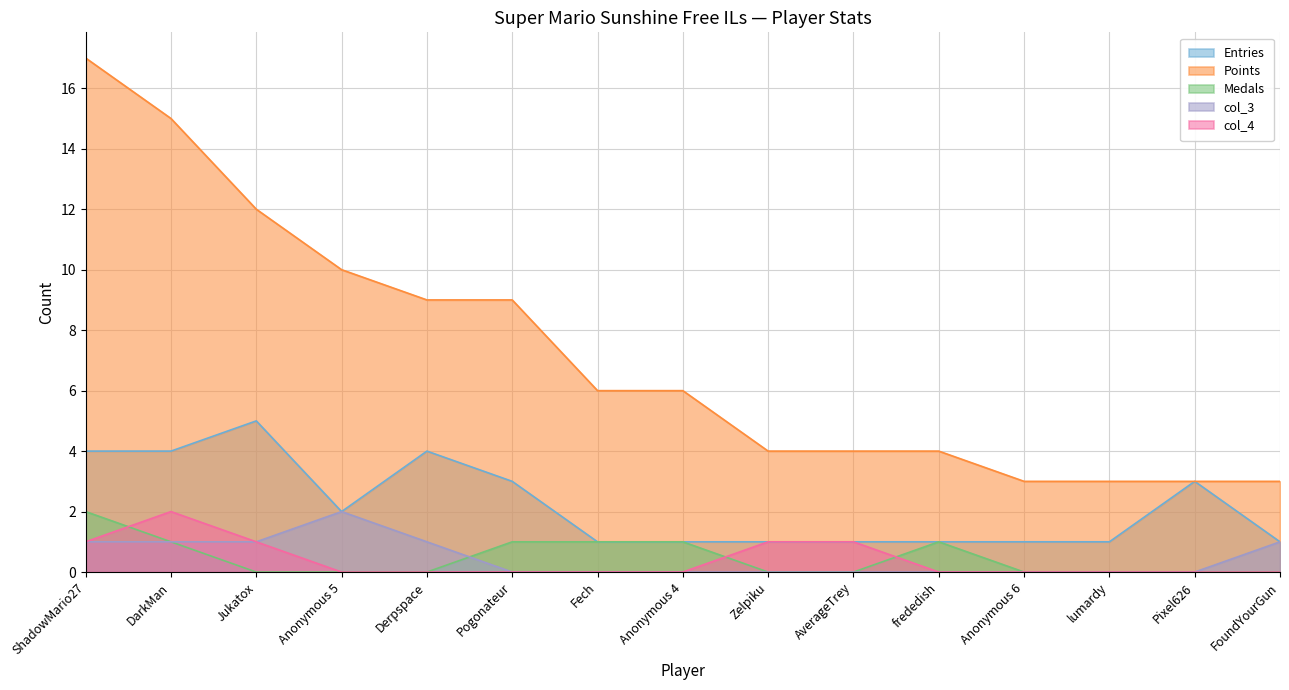

What is the difference between the second highest and minimum values in the col_4 series?

1